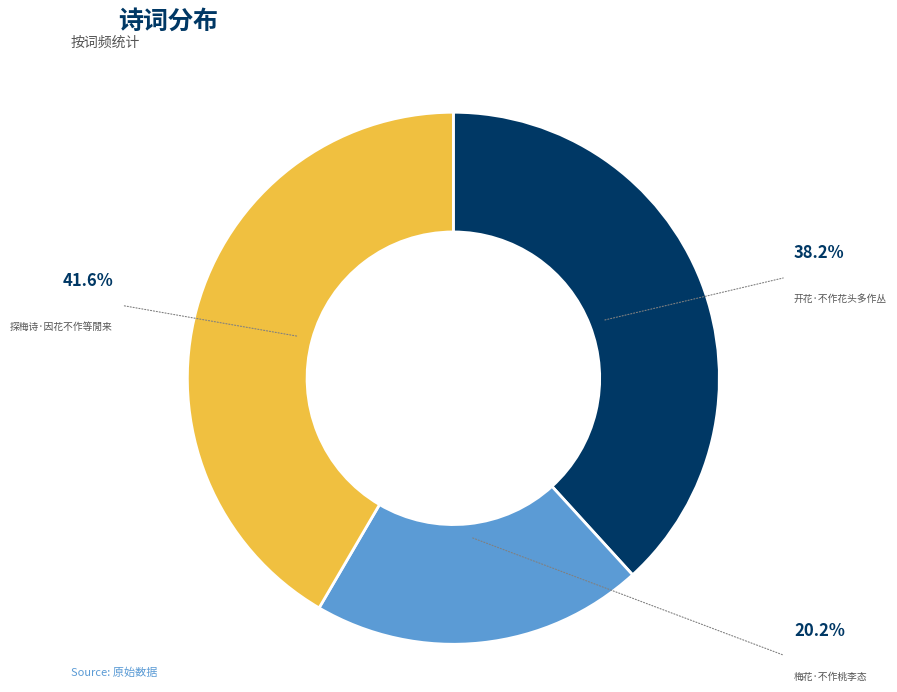

Is there a majority slice in this chart?

No